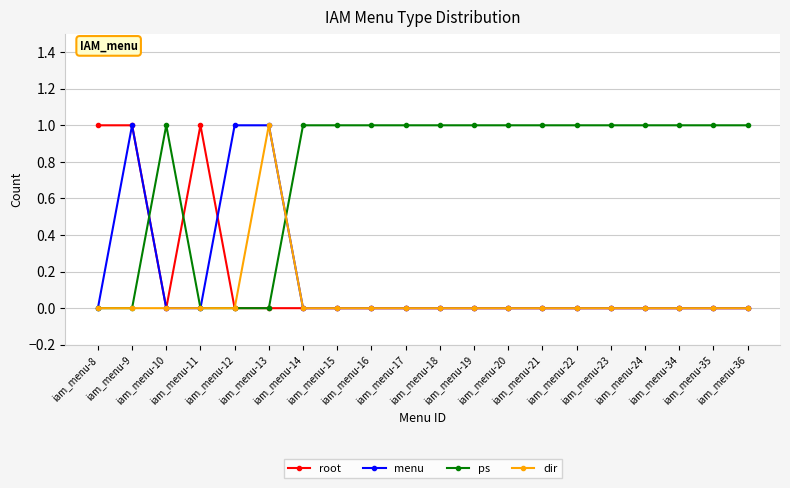

What is the difference between the highest and lowest values at iam_menu-35?

1